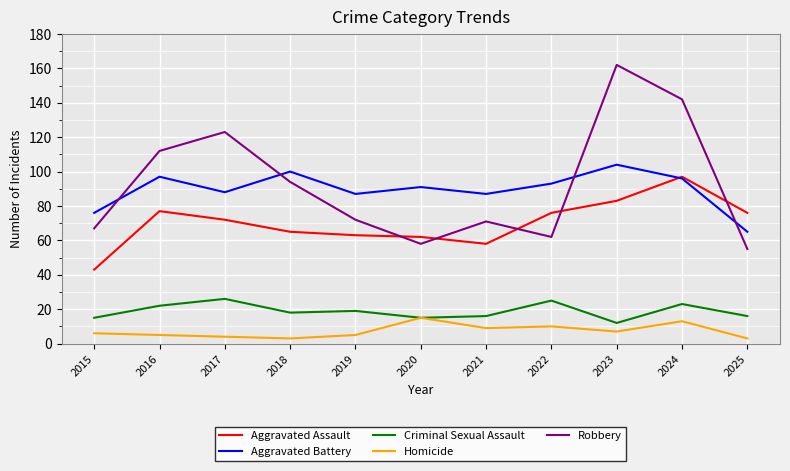

True or false: Aggravated Assault has a value of 136 at 2023.

False